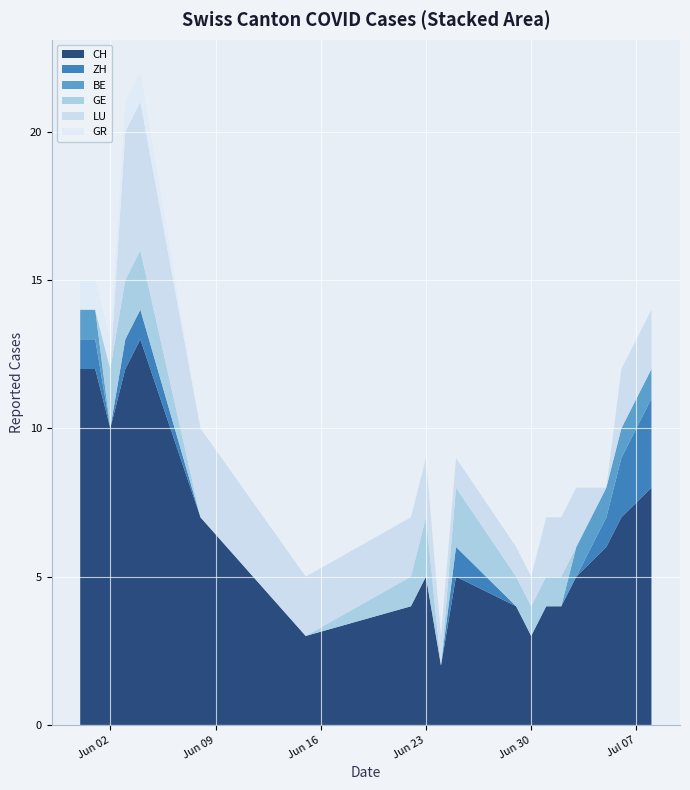

Reading left to right, what are all the values shown in this chart?

CH: 2020-05-31=12	2020-06-01=12	2020-06-08=7	2020-06-15=3	2020-06-22=4	2020-06-29=4	2020-07-06=7	2020-07-08=8	2020-07-03=5	2020-07-05=6	2020-06-03=12	2020-06-04=13	2020-06-25=5	2020-06-23=5	2020-06-24=2	2020-06-02=10	2020-06-30=3	2020-07-01=4	2020-07-02=4
ZH: 2020-05-31=1	2020-06-01=1	2020-06-08=0	2020-06-15=0	2020-06-22=0	2020-06-29=0	2020-07-06=2	2020-07-08=3	2020-07-03=0	2020-07-05=1	2020-06-03=1	2020-06-04=1	2020-06-25=1	2020-06-23=0	2020-06-24=0	2020-06-02=0	2020-06-30=0	2020-07-01=0	2020-07-02=0
BE: 2020-05-31=1	2020-06-01=1	2020-06-08=0	2020-06-15=0	2020-06-22=0	2020-06-29=0	2020-07-06=1	2020-07-08=1	2020-07-03=1	2020-07-05=1	2020-06-03=0	2020-06-04=0	2020-06-25=0	2020-06-23=0	2020-06-24=0	2020-06-02=0	2020-06-30=0	2020-07-01=0	2020-07-02=0
GE: 2020-05-31=0	2020-06-01=0	2020-06-08=0	2020-06-15=0	2020-06-22=1	2020-06-29=1	2020-07-06=0	2020-07-08=0	2020-07-03=0	2020-07-05=0	2020-06-03=2	2020-06-04=2	2020-06-25=2	2020-06-23=2	2020-06-24=0	2020-06-02=2	2020-06-30=1	2020-07-01=1	2020-07-02=1
LU: 2020-05-31=0	2020-06-01=0	2020-06-08=3	2020-06-15=2	2020-06-22=2	2020-06-29=1	2020-07-06=2	2020-07-08=2	2020-07-03=2	2020-07-05=0	2020-06-03=5	2020-06-04=5	2020-06-25=1	2020-06-23=2	2020-06-24=1	2020-06-02=0	2020-06-30=1	2020-07-01=2	2020-07-02=2
GR: 2020-05-31=1	2020-06-01=1	2020-06-08=0	2020-06-15=0	2020-06-22=0	2020-06-29=0	2020-07-06=0	2020-07-08=0	2020-07-03=0	2020-07-05=0	2020-06-03=1	2020-06-04=1	2020-06-25=0	2020-06-23=0	2020-06-24=0	2020-06-02=1	2020-06-30=0	2020-07-01=0	2020-07-02=0